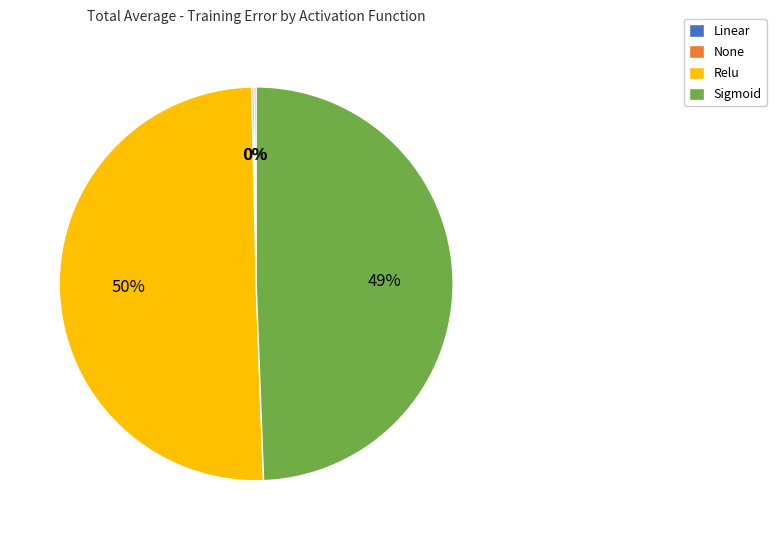

What is the largest slice in the pie chart?

Relu